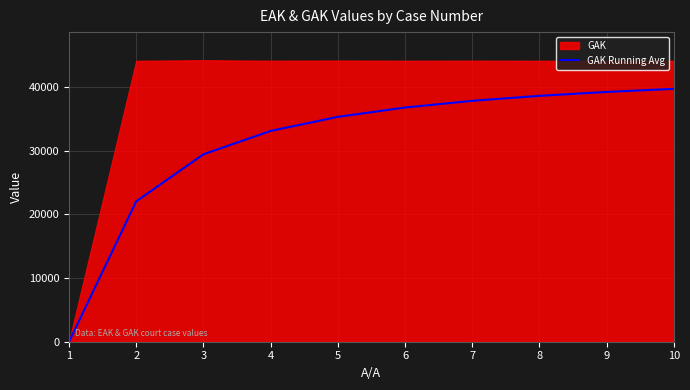

What is the difference between the values at 2 and 6?

14735.0